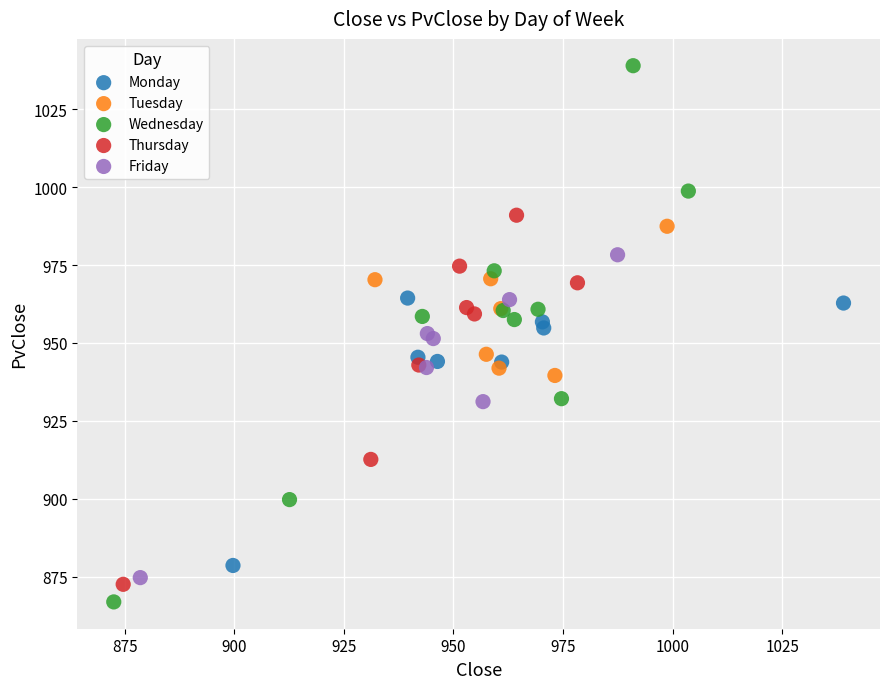

Which series contains the highest Y value?

Wednesday